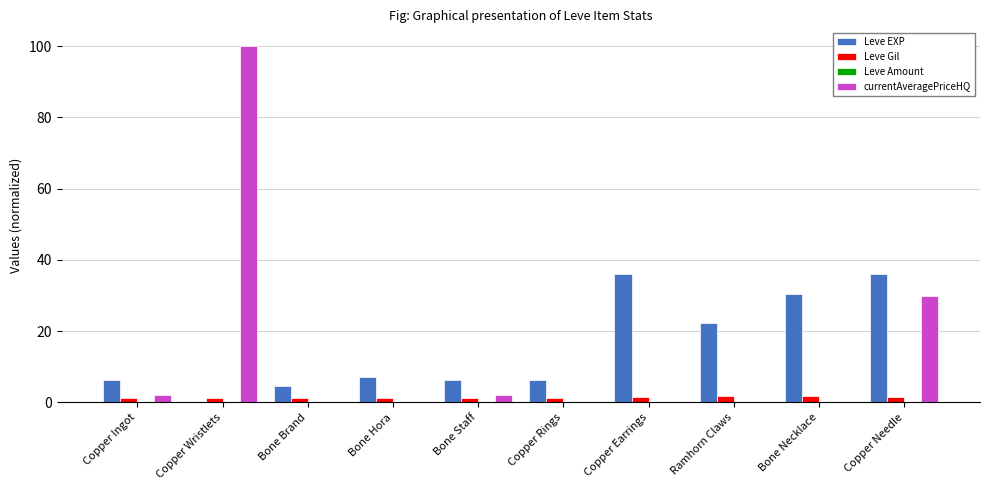

What value does the Leve Gil series have at Copper Ingot?

1.1